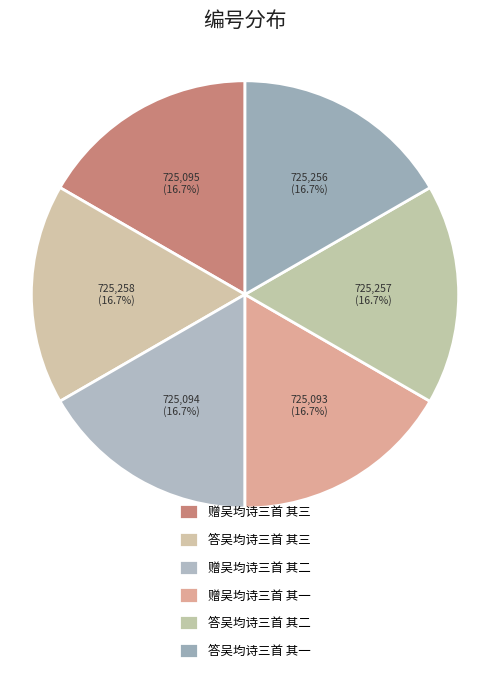

To the nearest percent, what is the average slice percentage?

17%